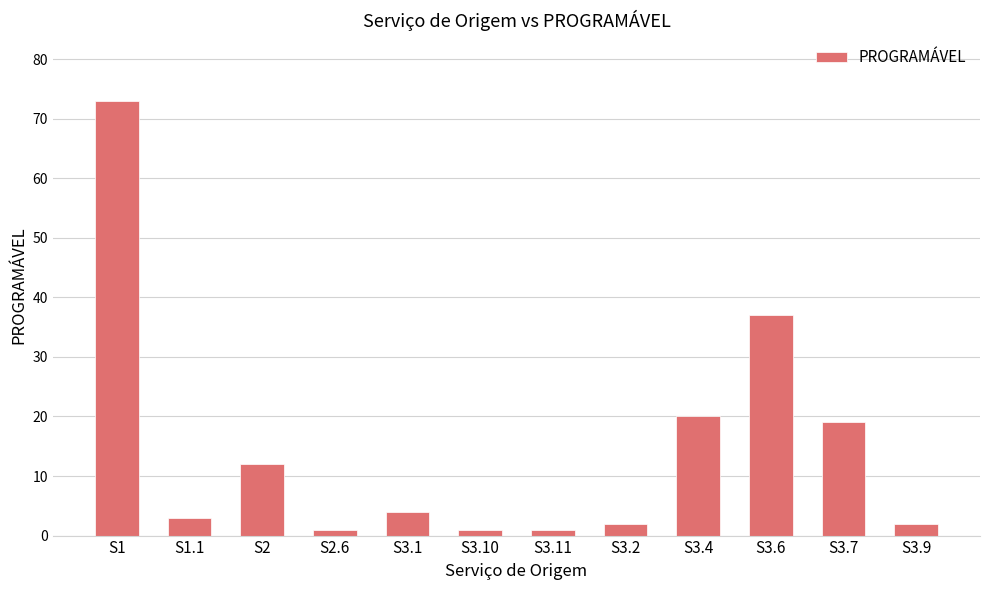

Which category has the highest value across all series?

S1